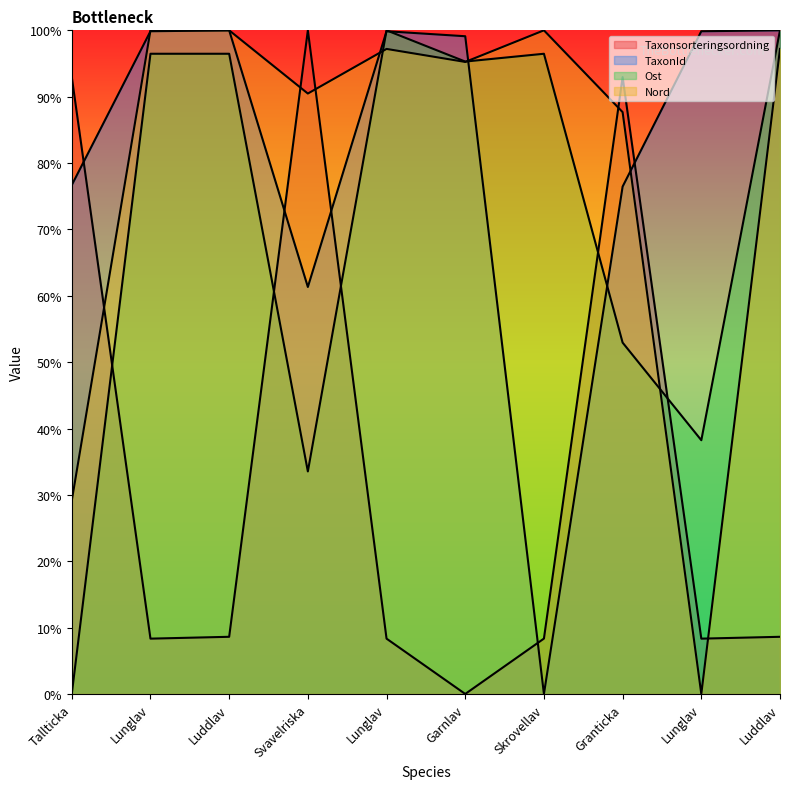

At which label does Nord reach its minimum?

Lunglav